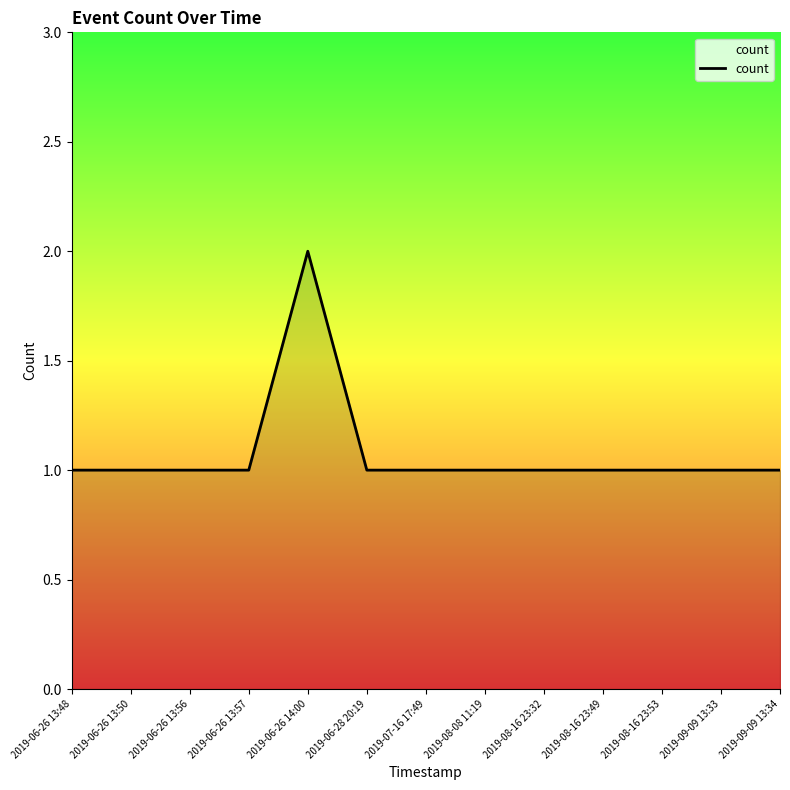

Is it true that the value at 2019-08-16 23:53 is 1?

True